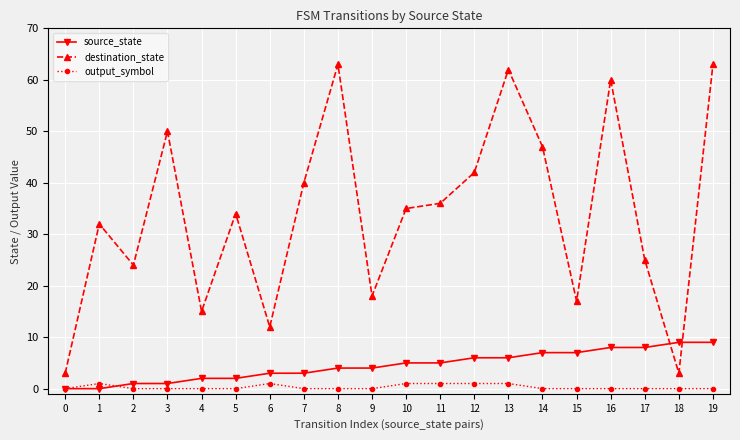

At 17, list the series in order from smallest to largest.

output_symbol, source_state, destination_state